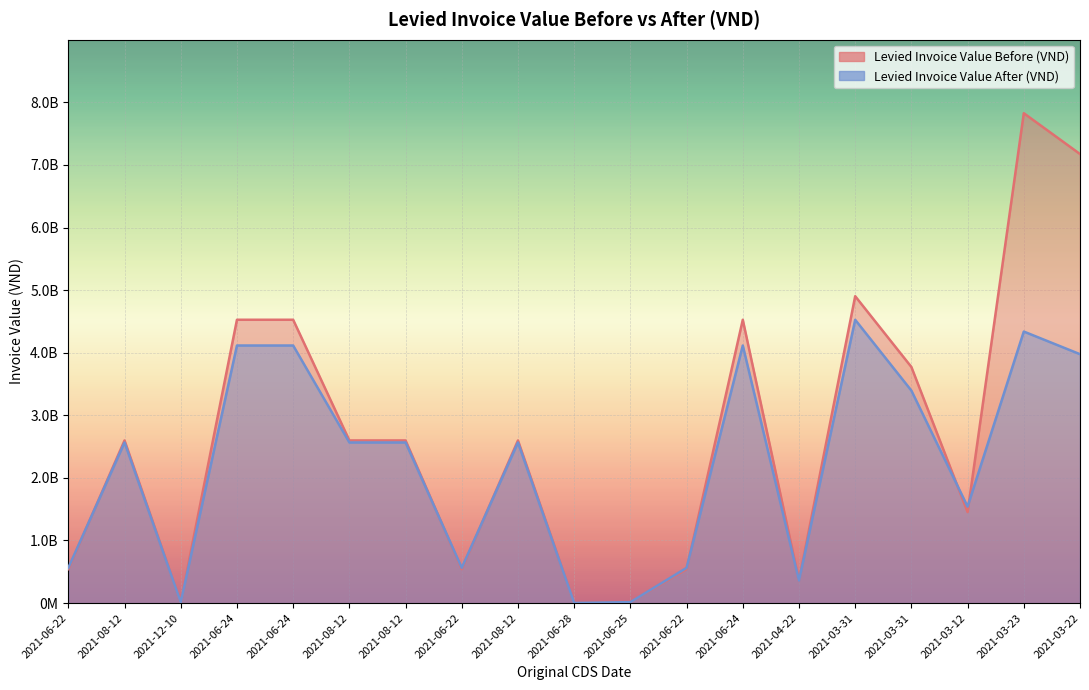

At which label does Levied Invoice Value Before (VND) reach its peak?

2021-03-23